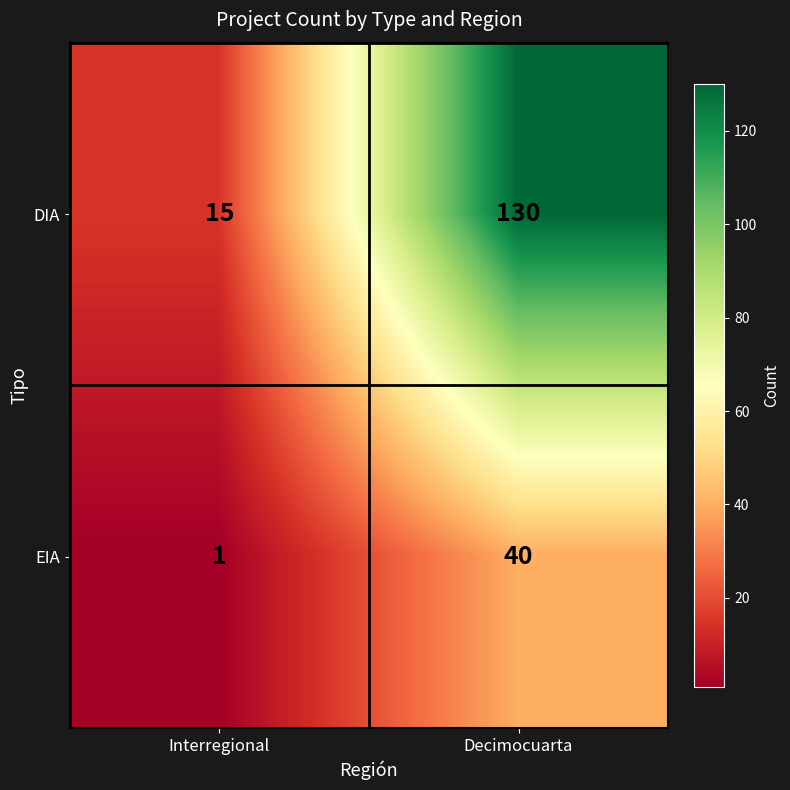

What is the difference between the maximum and minimum values in the EIA series?

39